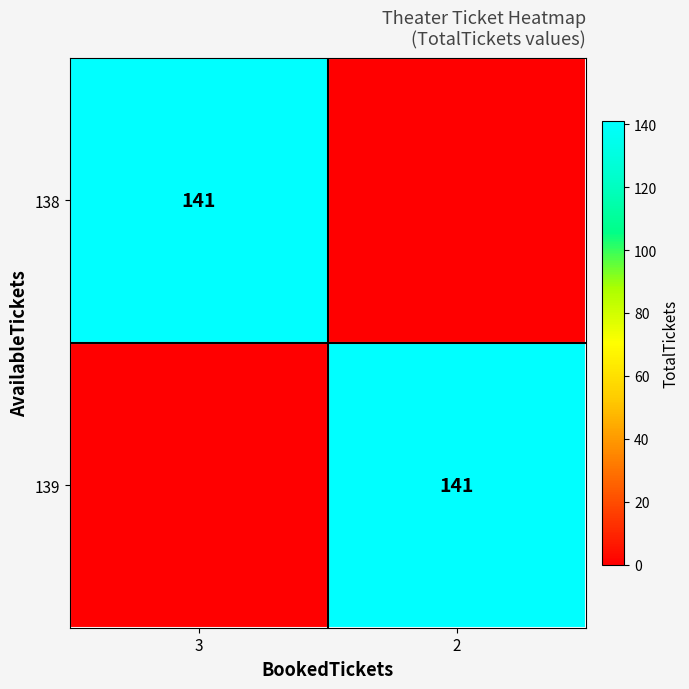

At how many categories does at least one series exceed 132?

2